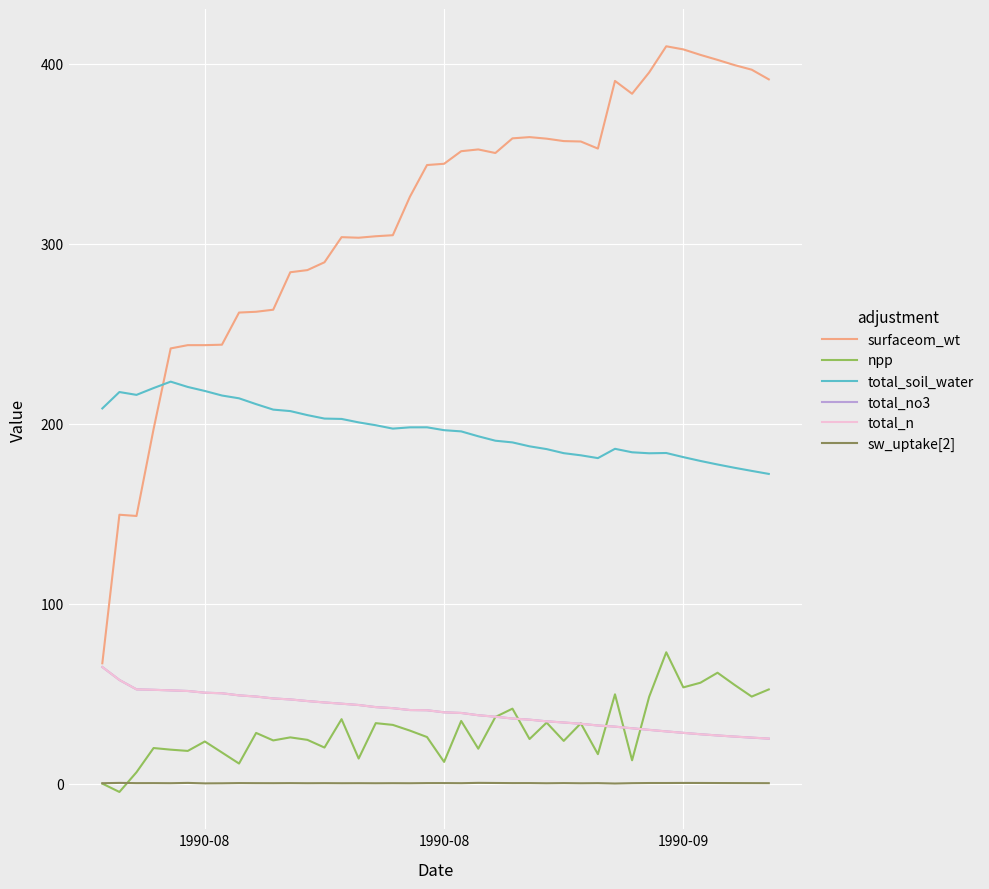

Which series has the widest spread of values?

surfaceom_wt